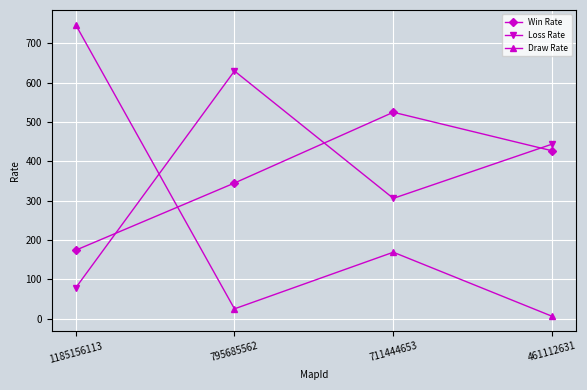

Reading left to right, transcribe all the data shown in this chart.

Win Rate: 1185156113=174	795685562=345	711444653=525	461112631=427
Loss Rate: 1185156113=78	795685562=630	711444653=306	461112631=444
Draw Rate: 1185156113=748	795685562=25	711444653=169	461112631=6